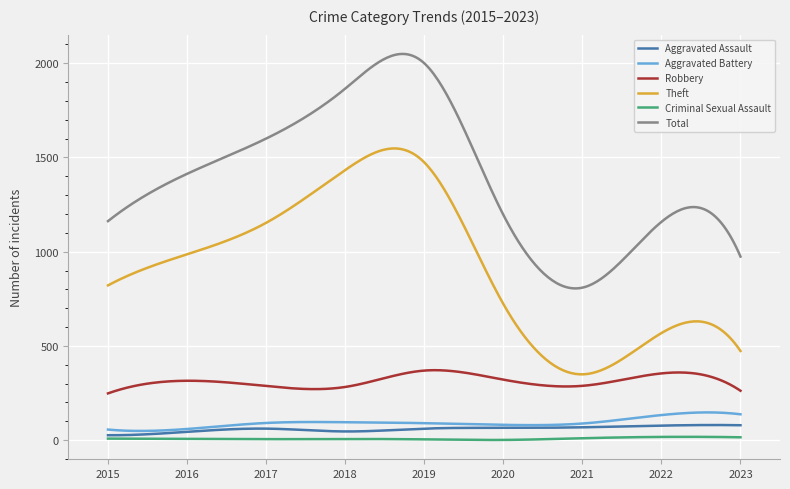

True or false: Total and Aggravated Assault cross at least once.

False